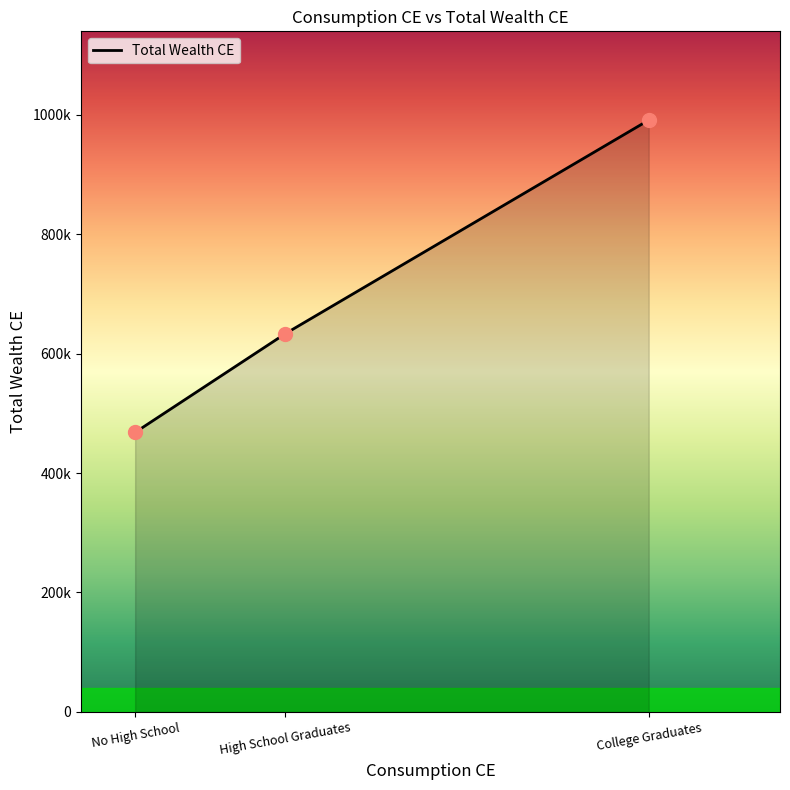

Approximately how many times larger is the value at College Graduates compared to No High School?

2.1